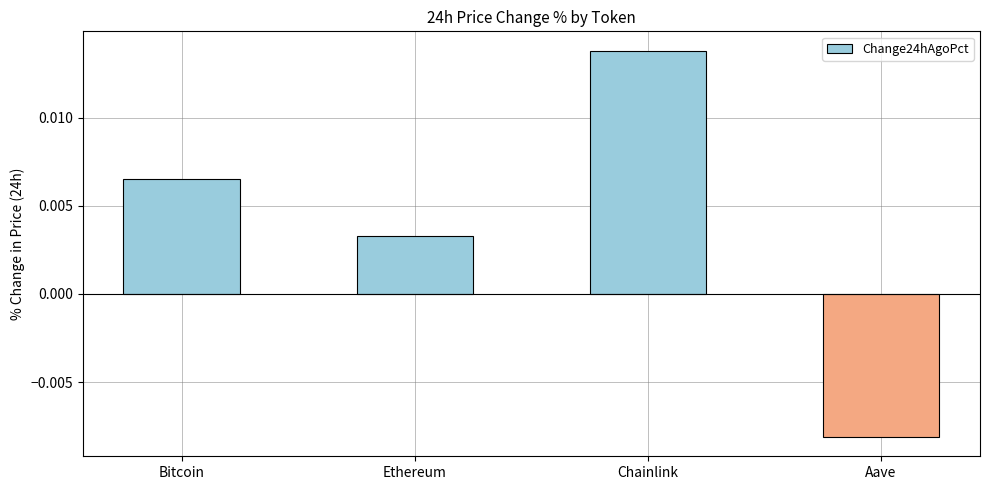

Count the values in the range 0 to 1.

3